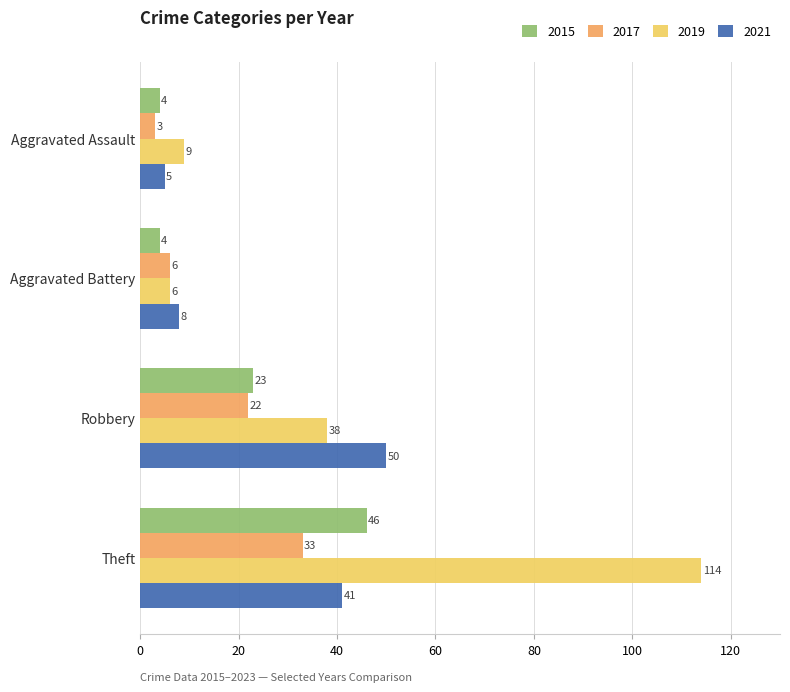

What is the smallest value displayed?

3